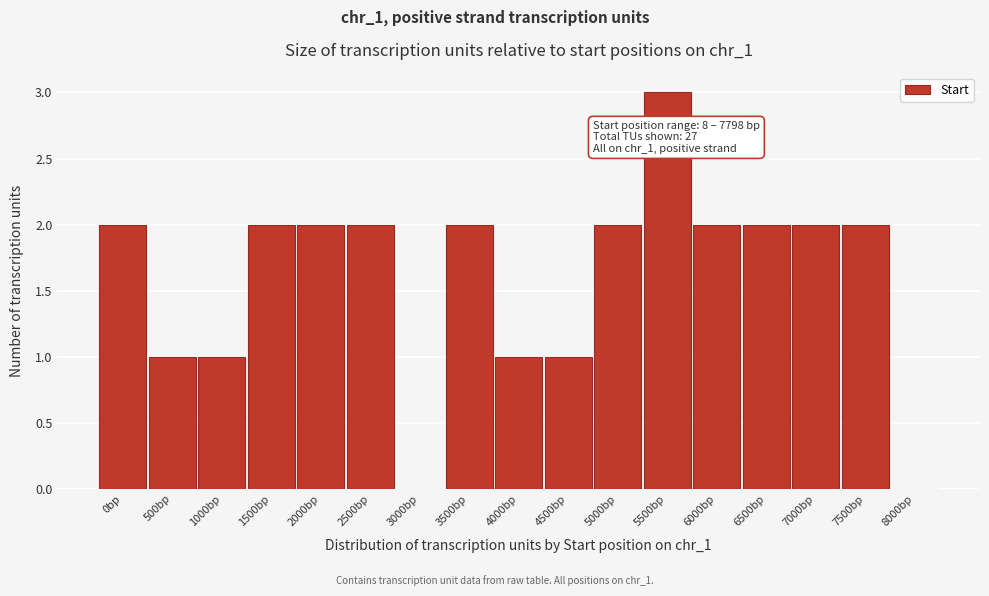

Reading left to right, what are all the values shown in this chart?

0bp=2	500bp=1	1000bp=1	1500bp=2	2000bp=2	2500bp=2	3000bp=0	3500bp=2	4000bp=1	4500bp=1	5000bp=2	5500bp=3	6000bp=2	6500bp=2	7000bp=2	7500bp=2	8000bp=0